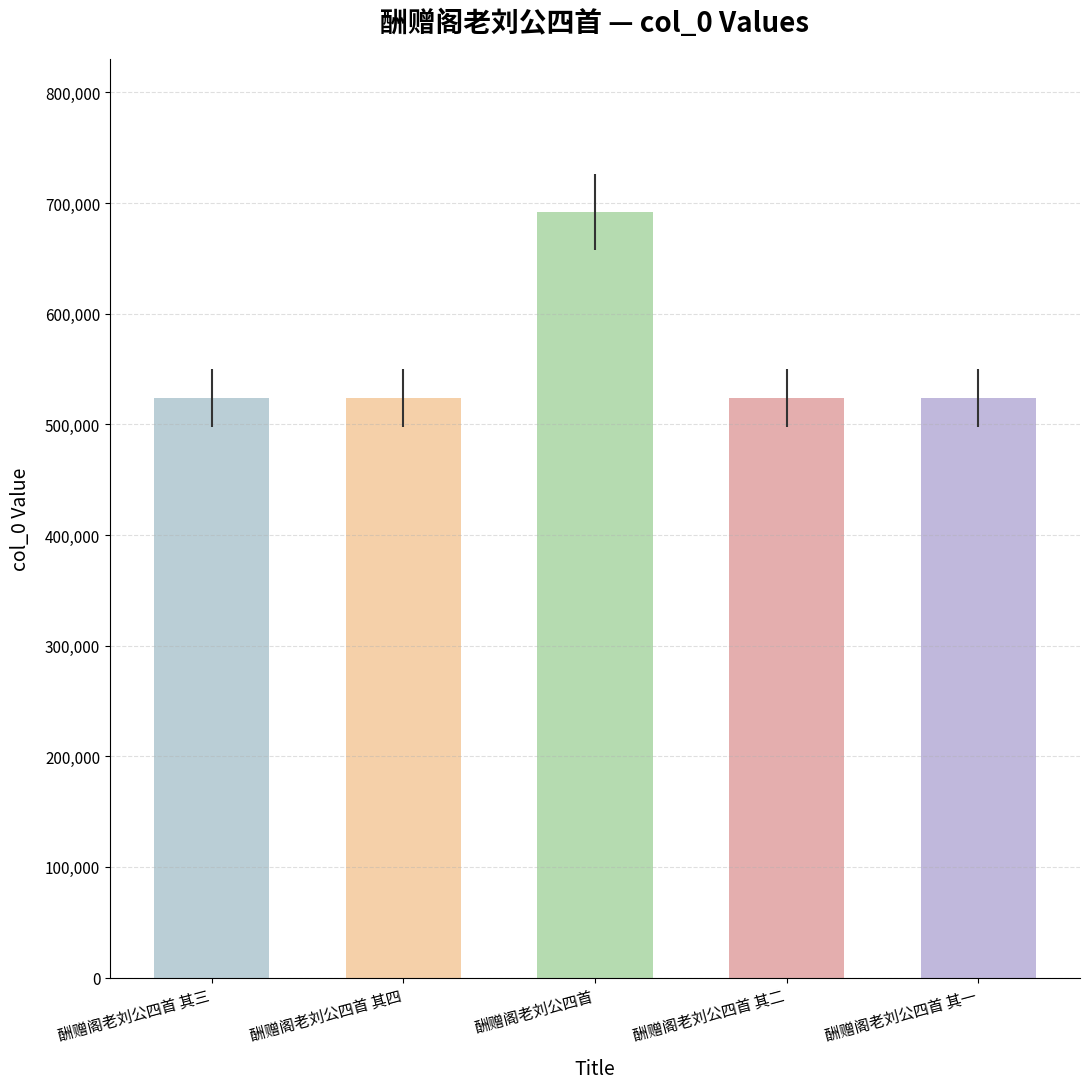

What is the value of the 3rd bar from the left?

691669